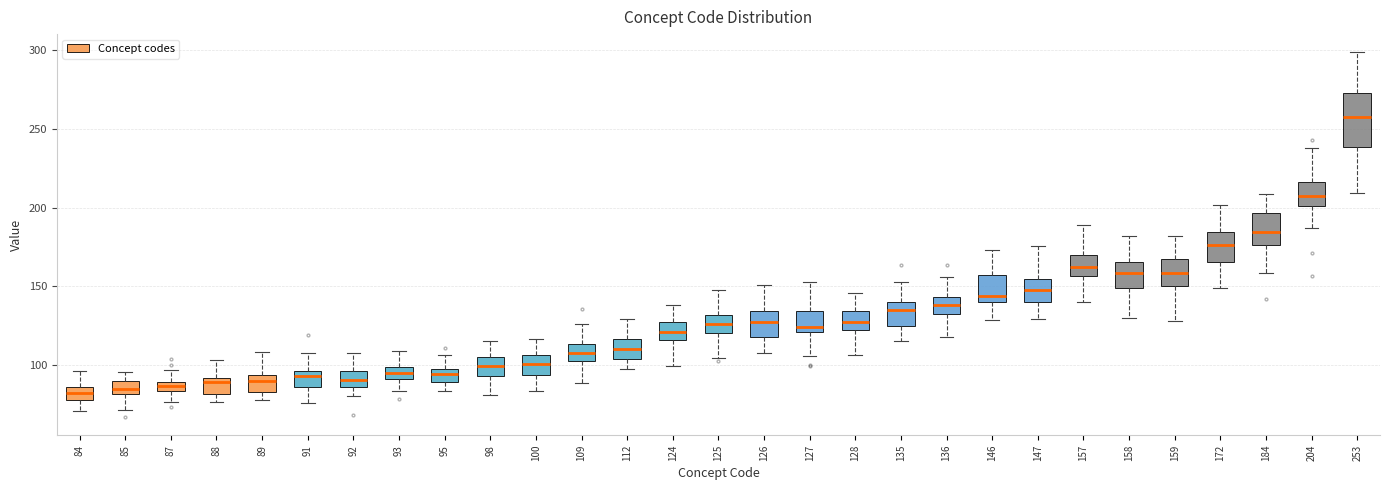

Where does the median line of the box at x = 127 sit on the y-axis? The values are not printed on the chart, so give them approximately, as read against the axis.

125